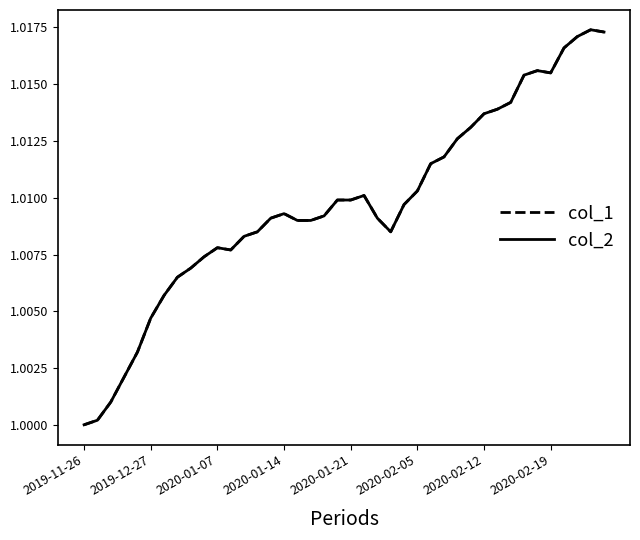

Is this an area chart (filled region under the line)?

No